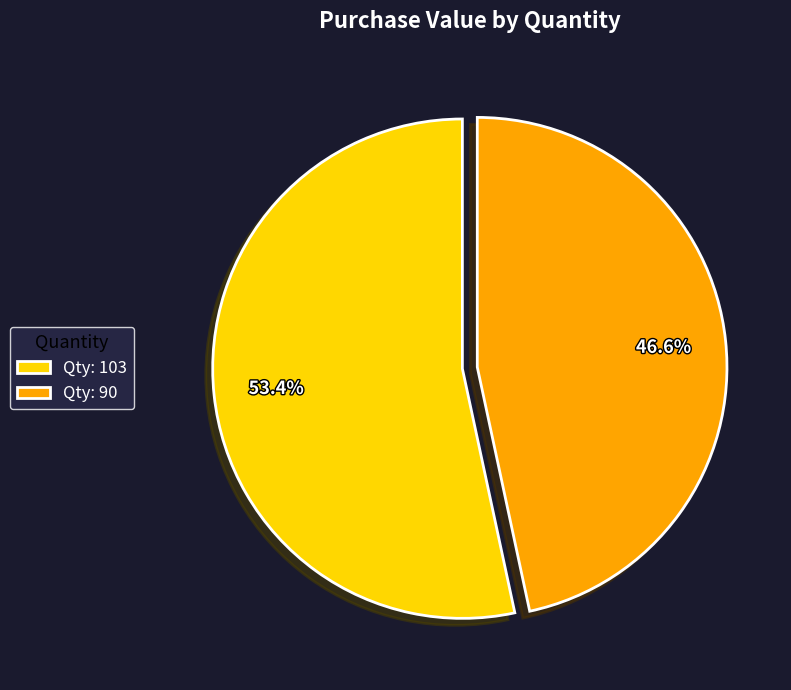

Which category accounts for the majority?

Qty: 103